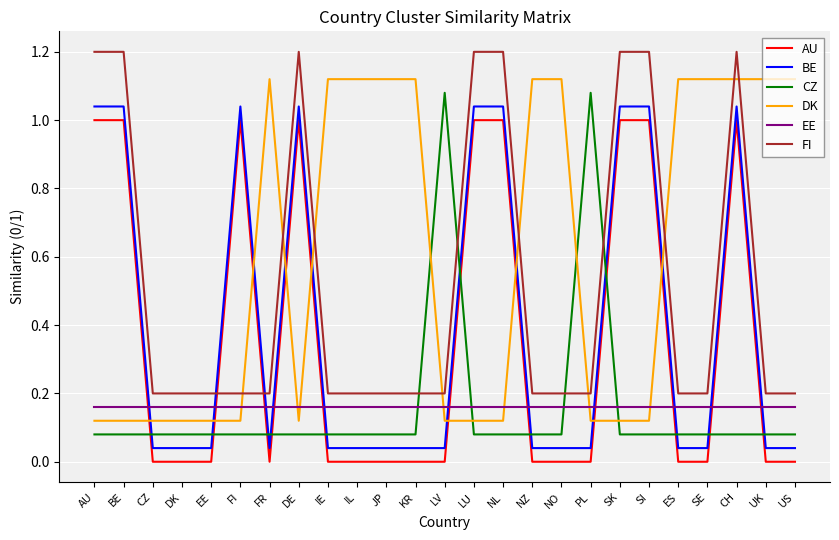

What is the maximum value shown in the chart?

1.2